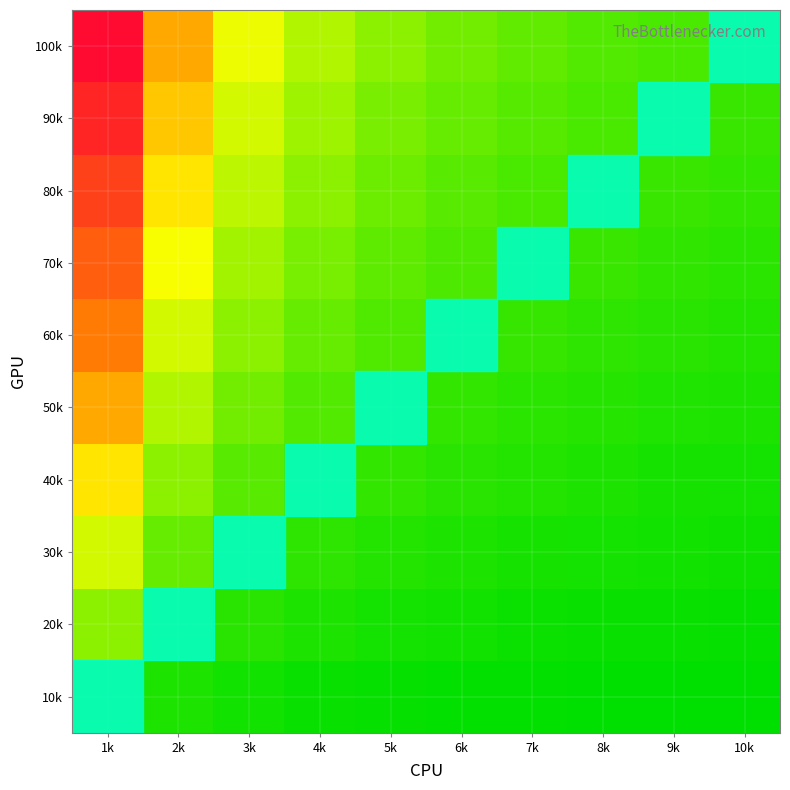

Which series has the largest total across all categories?

100k